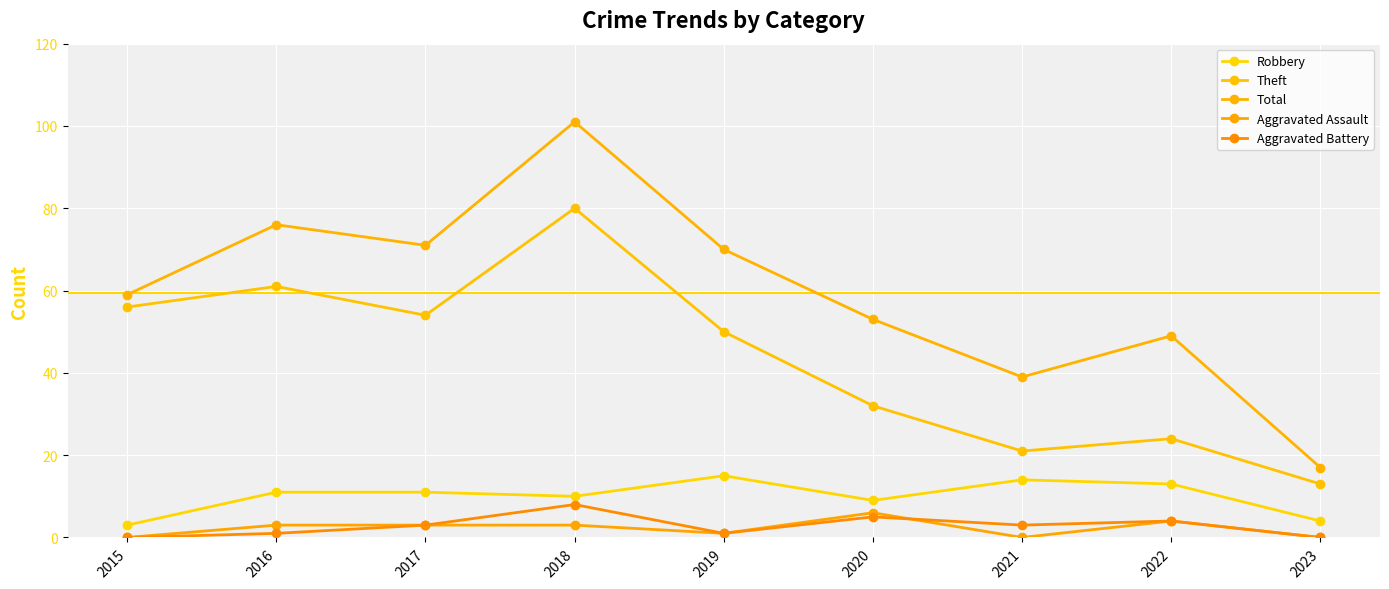

In Robbery, how many points are higher than both neighbors (excluding endpoints)?

2